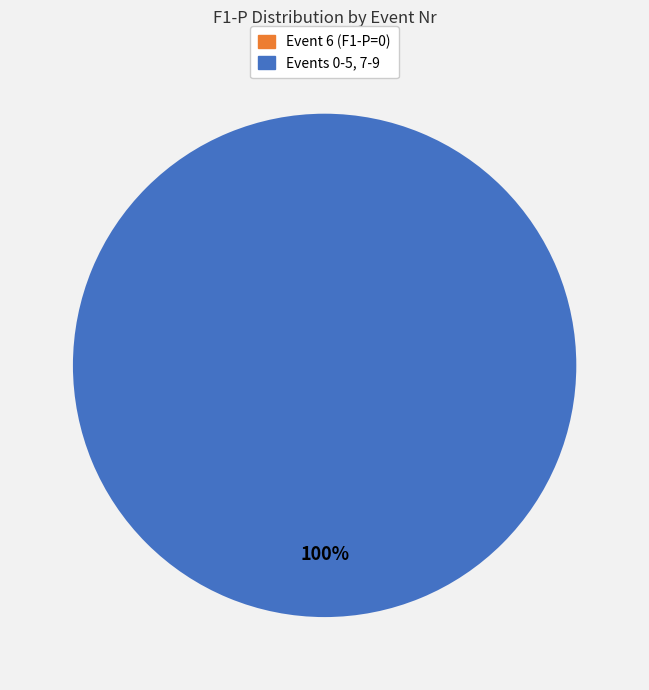

Is it true that 8 is 11% of the pie?

True